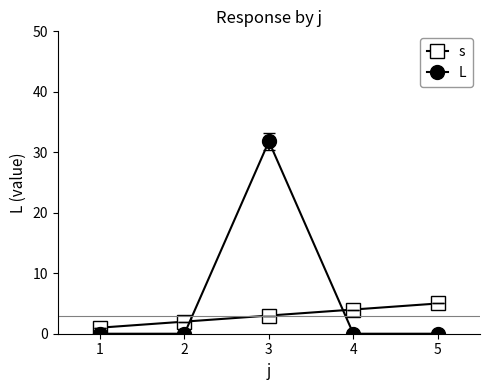

Between which two adjacent categories do L and s first intersect?

2 and 3